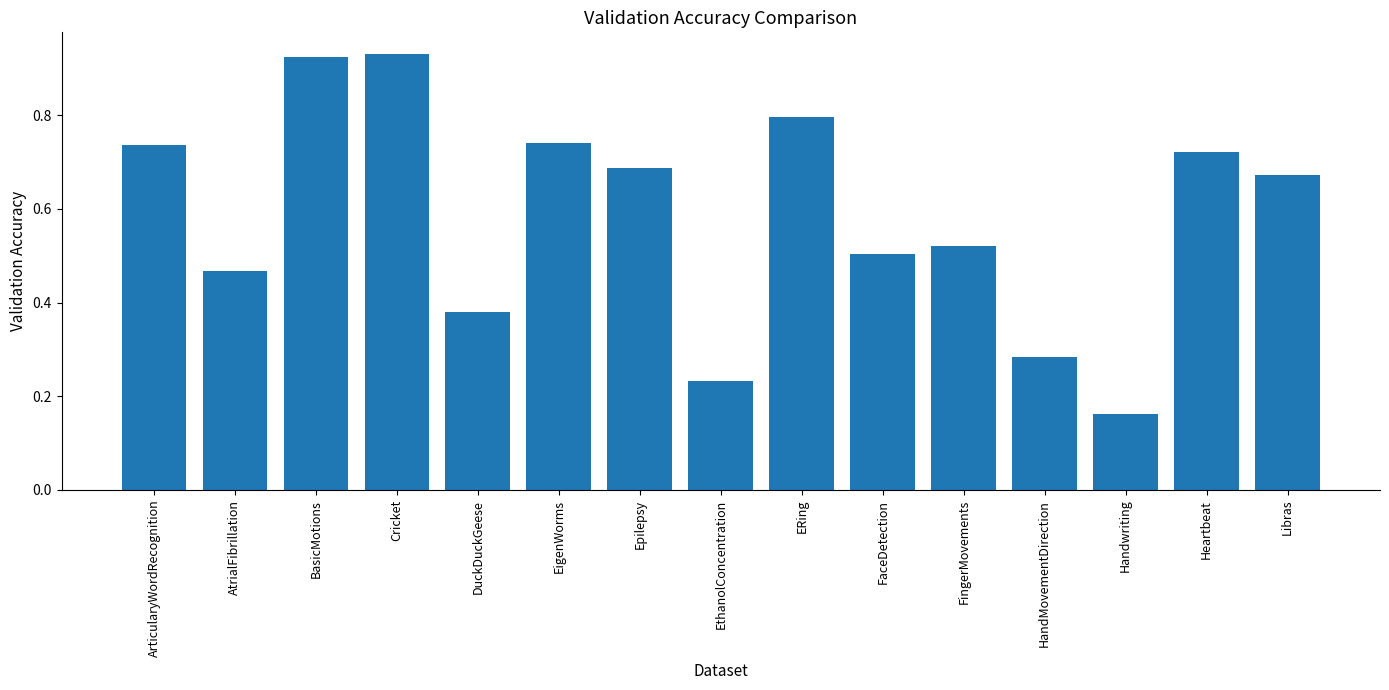

At which category does the chart reach its minimum across all series?

Handwriting